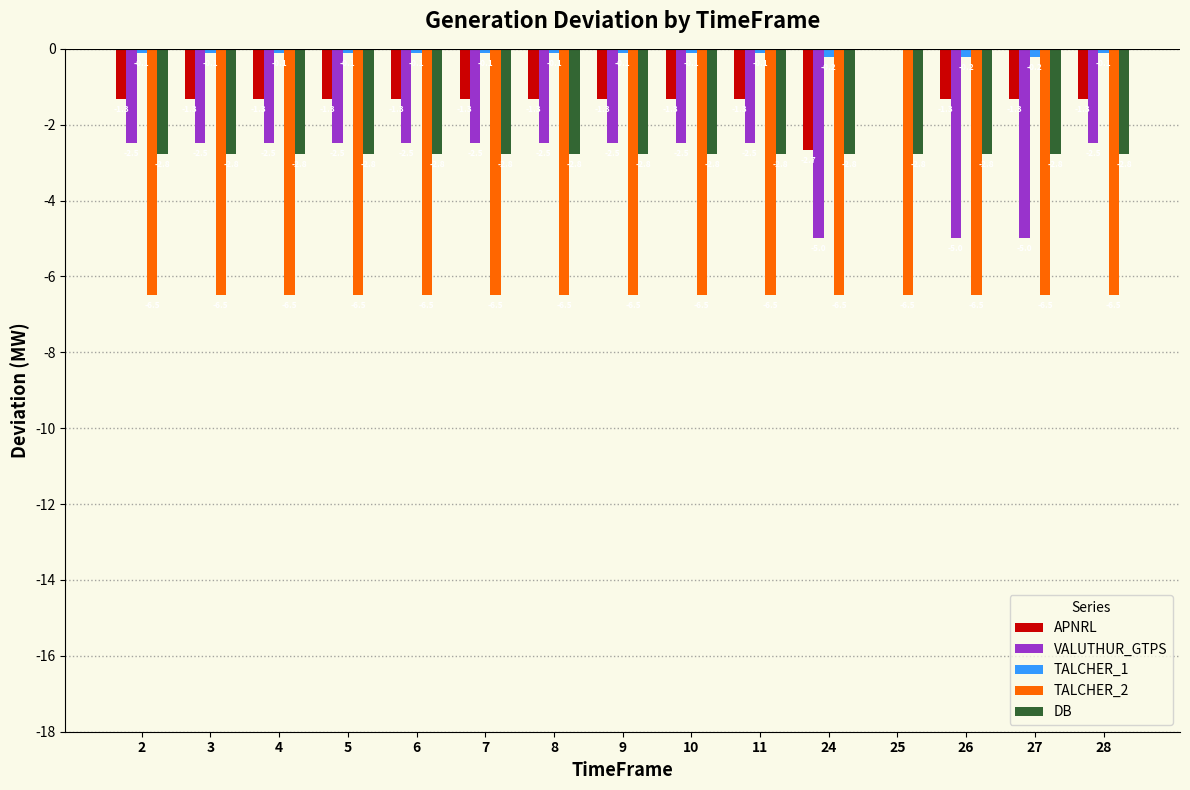

The DB series shows -1.6 at 2. True or false?

False